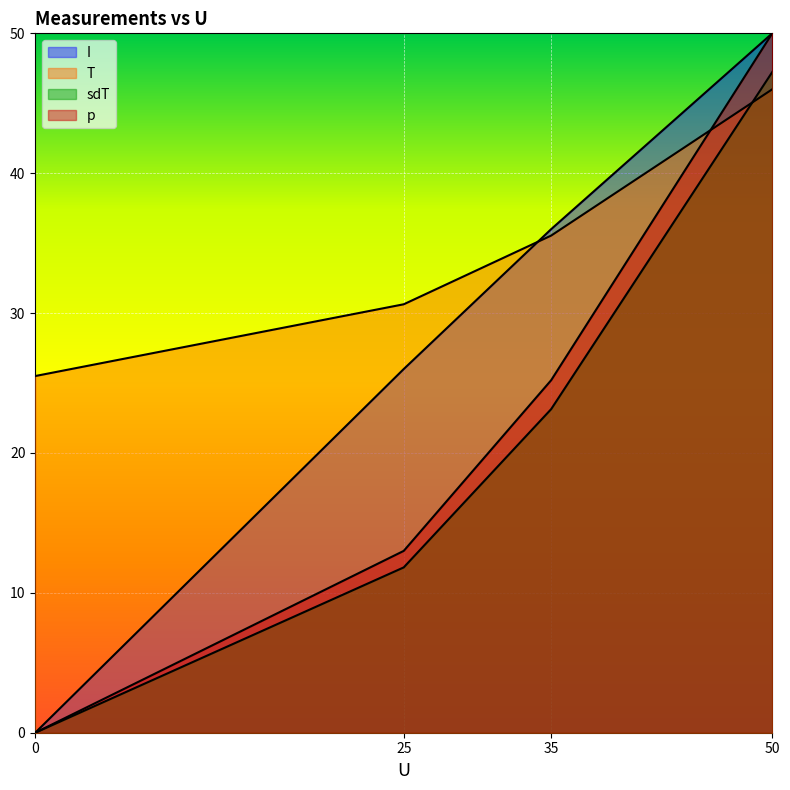

Which label corresponds to the largest value in the chart?

50